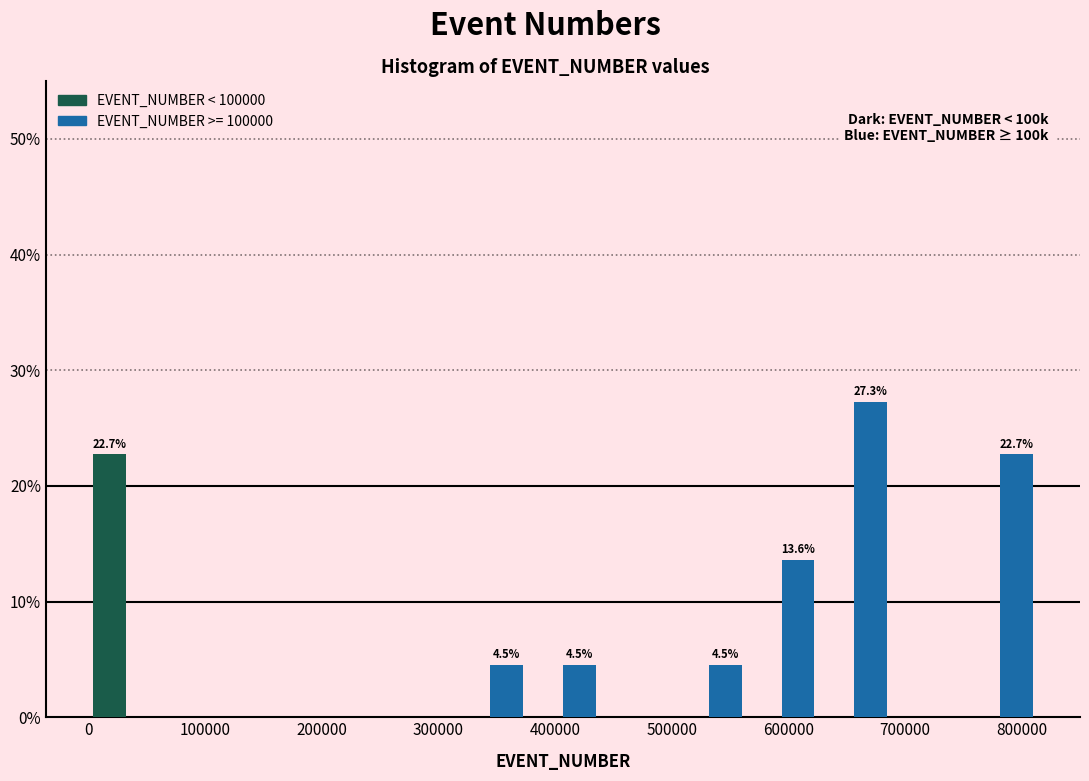

In the EVENT_NUMBER >= 100000 series, which range on the x-axis has the tallest bar?

630000 to 690000